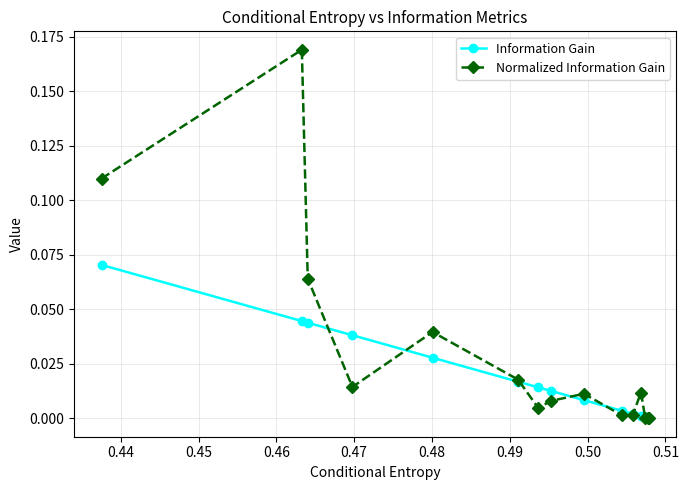

How many data points does each series have?

15